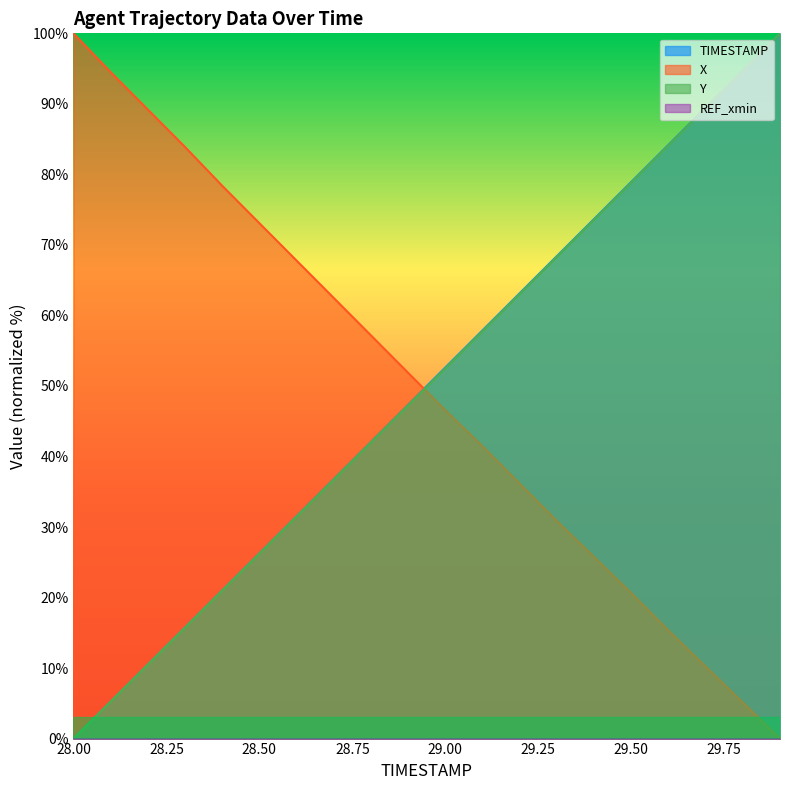

Which category has the highest value across all series?

29.9